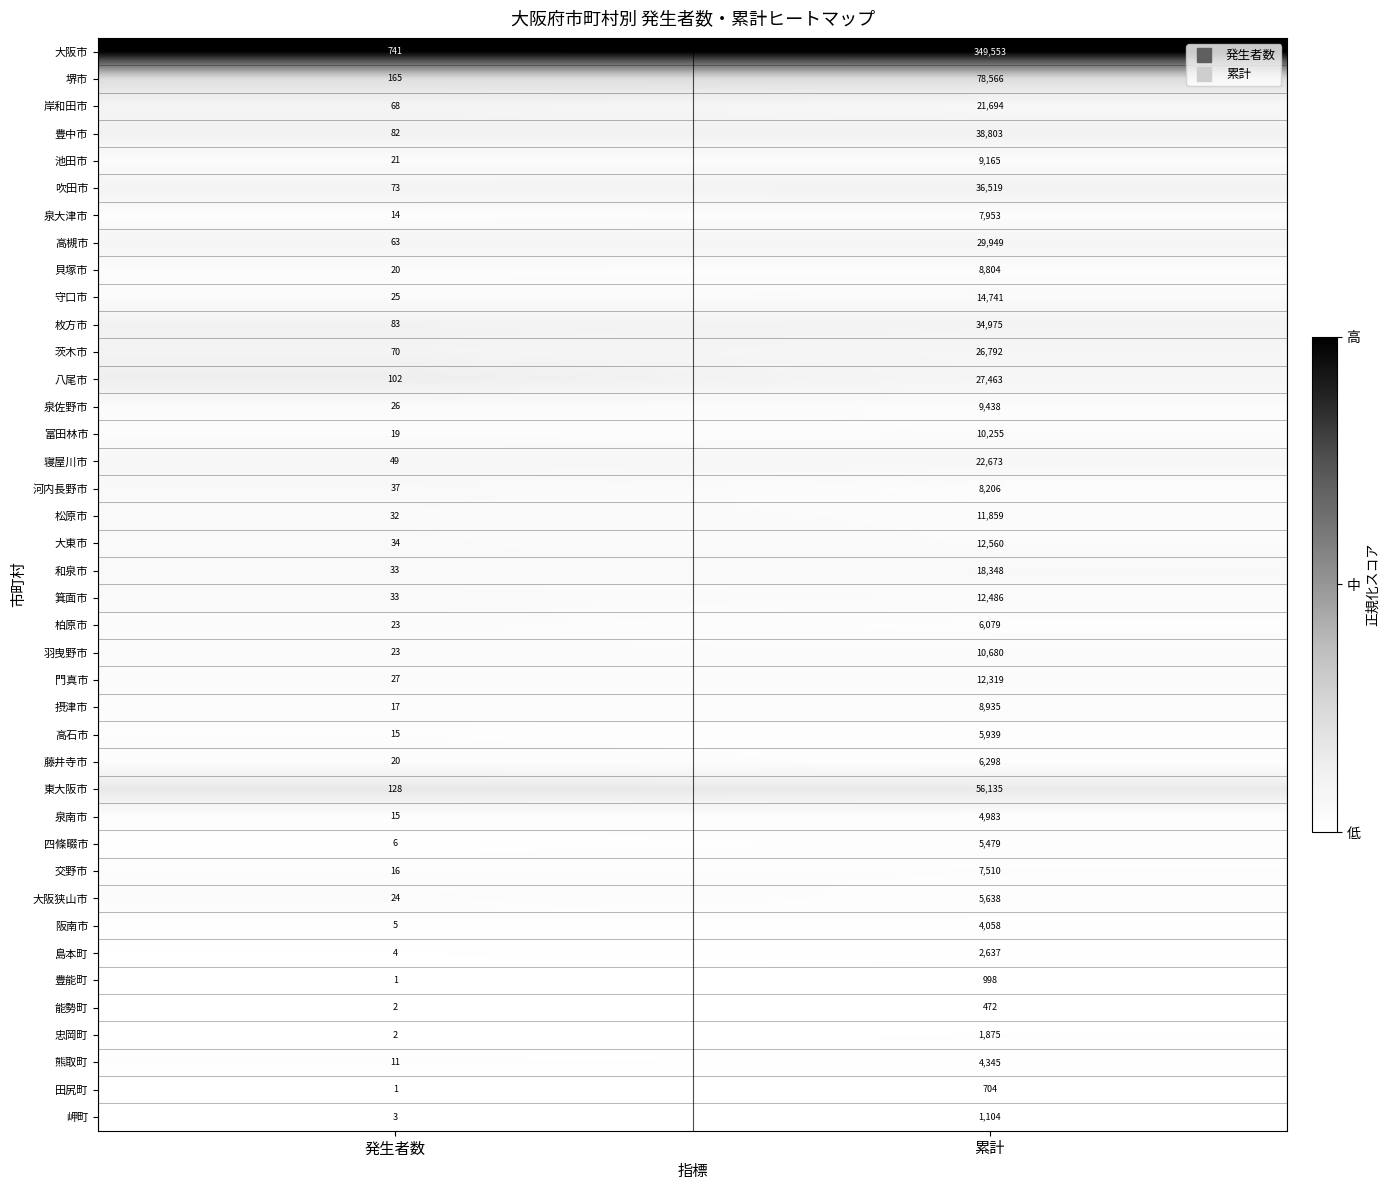

The 守口市 series shows 14741 at 累計. True or false?

True